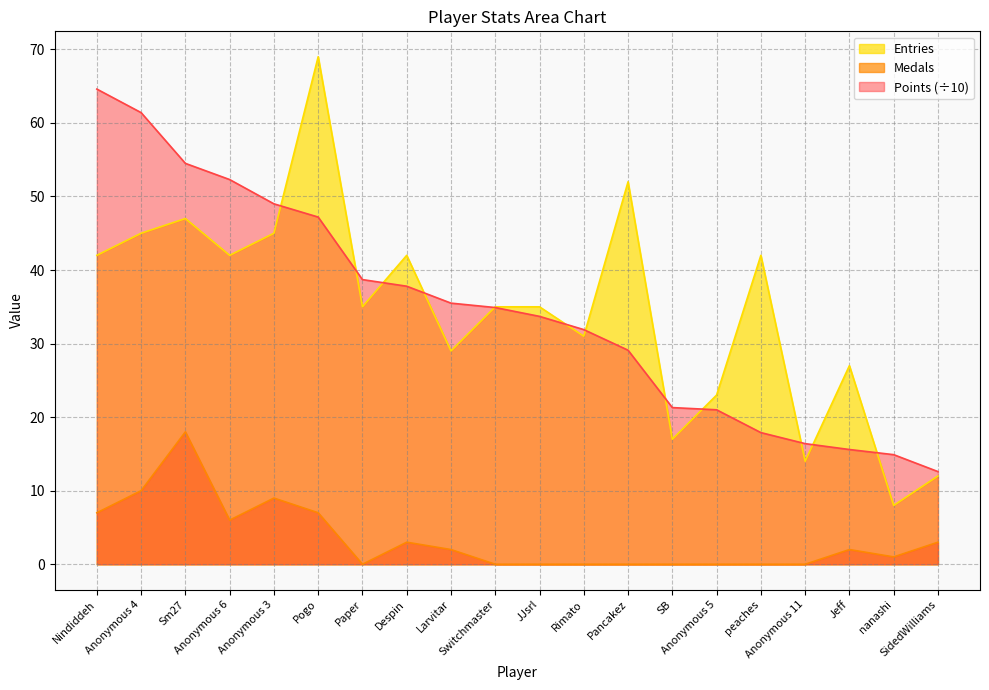

What is the difference between the Points values at peaches and nanashi?

3.0